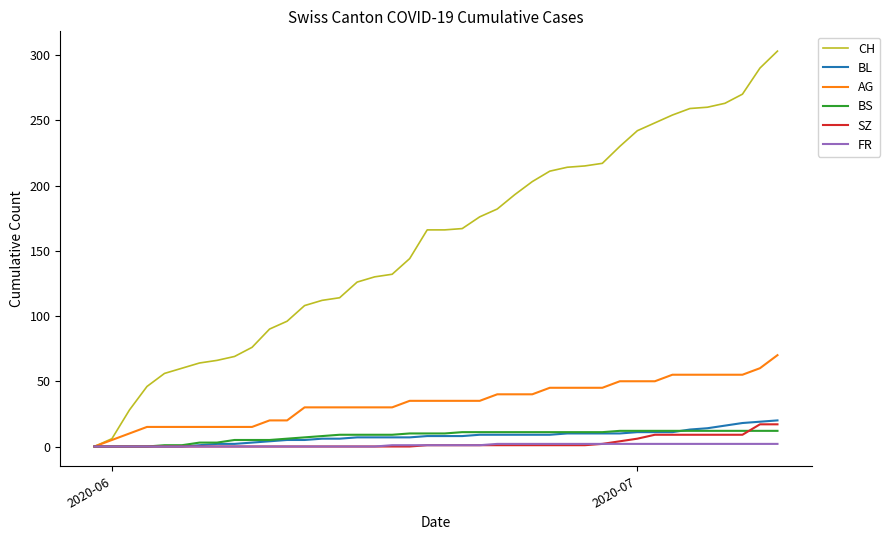

What are all the series names shown in the legend?

CH, BL, AG, BS, SZ, FR